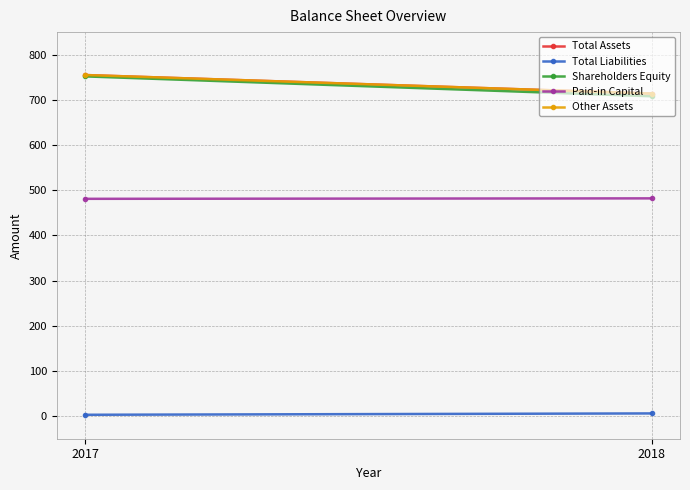

How many categories are shown in the chart?

2